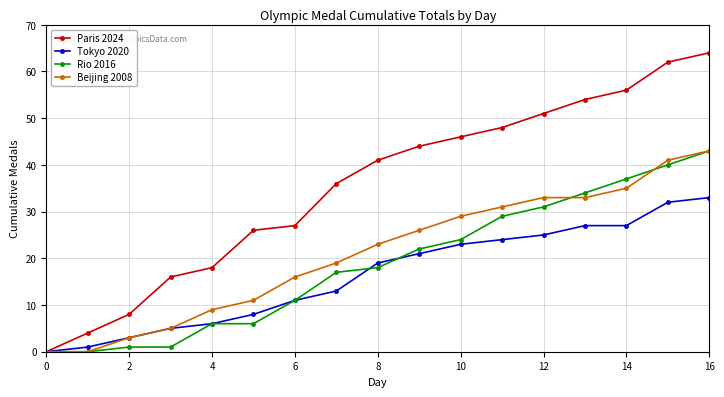

What is the sum of all Rio 2016 values?

320